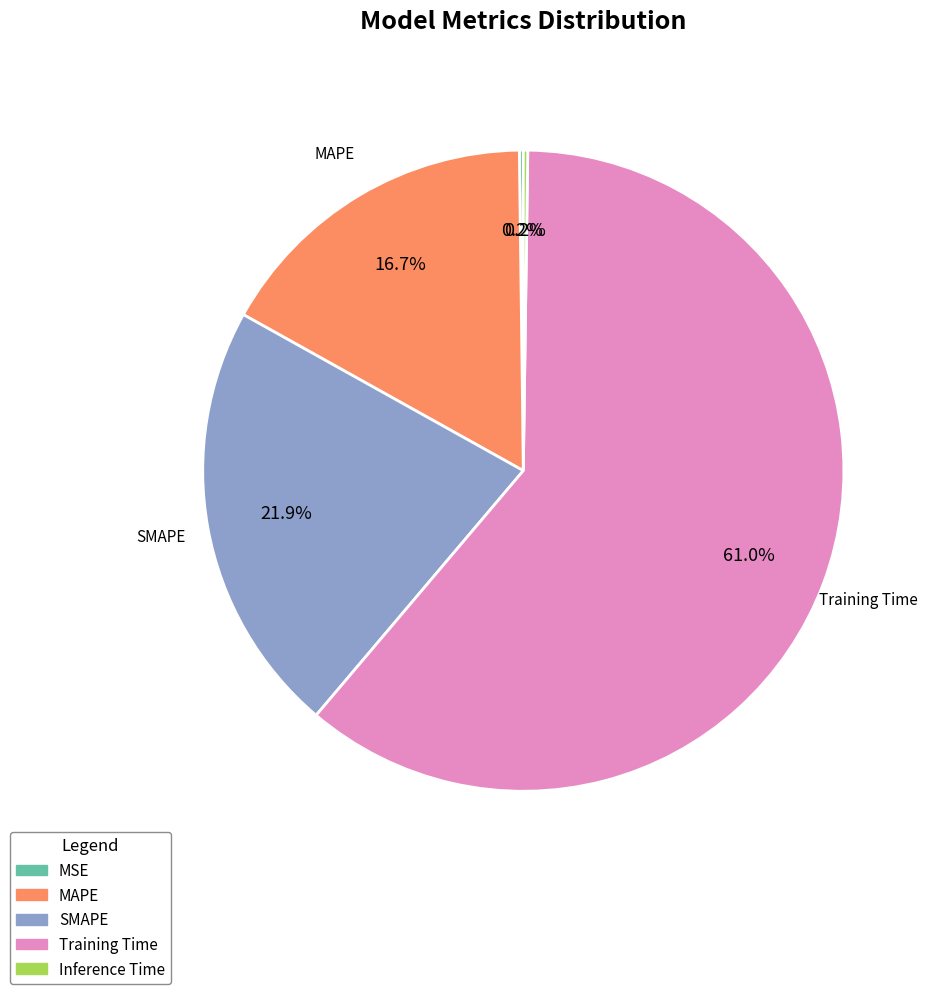

To the nearest percent, what portion does MAPE represent?

17%